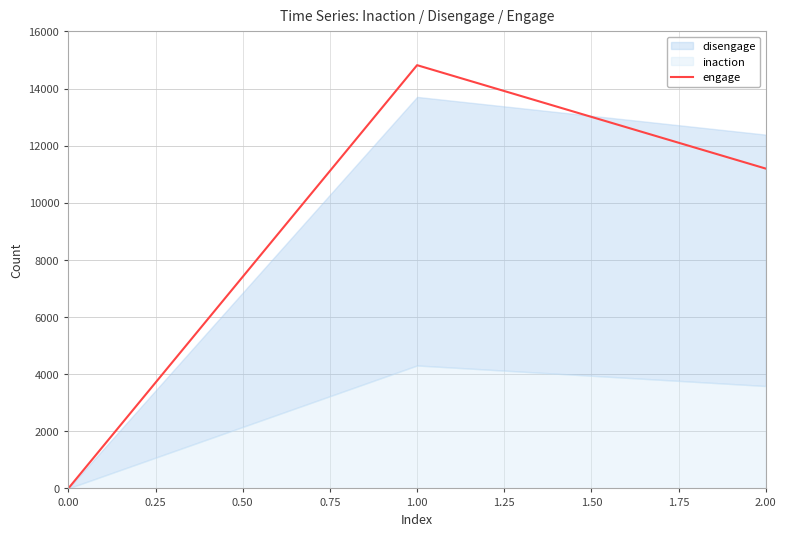

The value of engage at 0.00 is 10092. True or false?

False